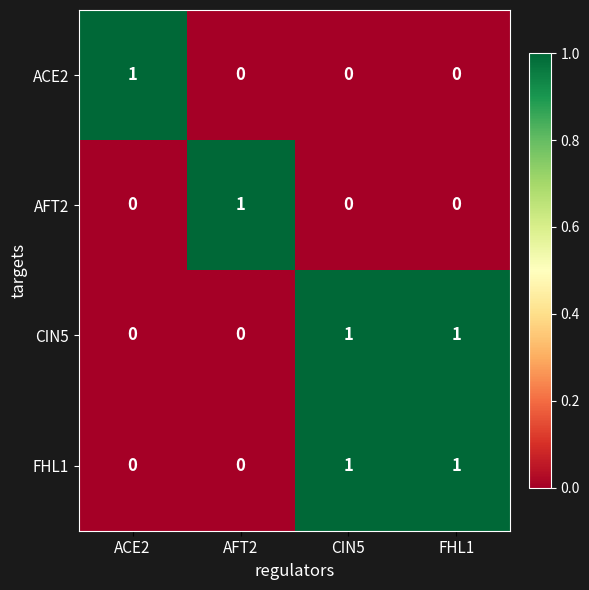

What is the spread (max minus min) of values at FHL1?

1